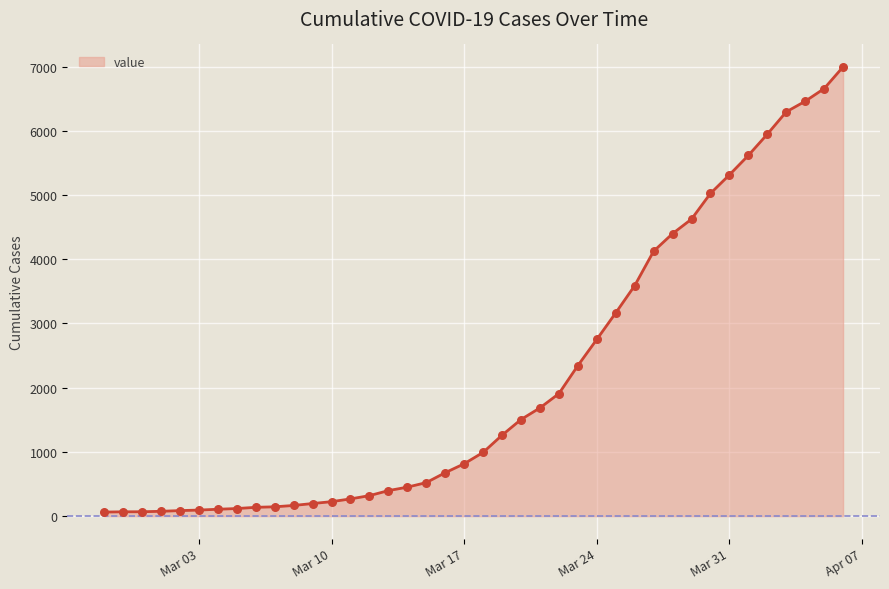

What is the greatest value displayed?

6995